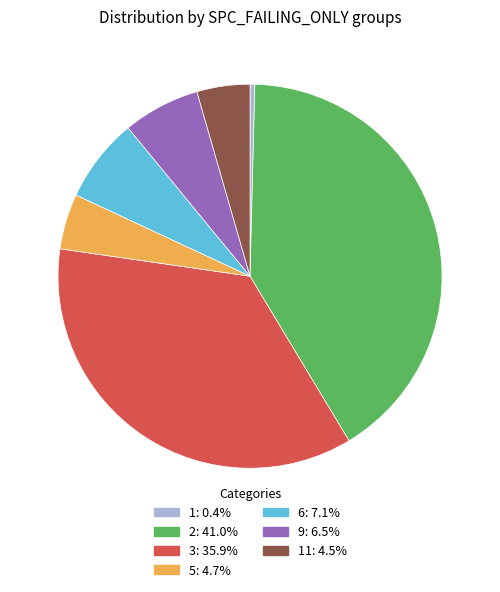

Is there a majority slice in this chart?

No